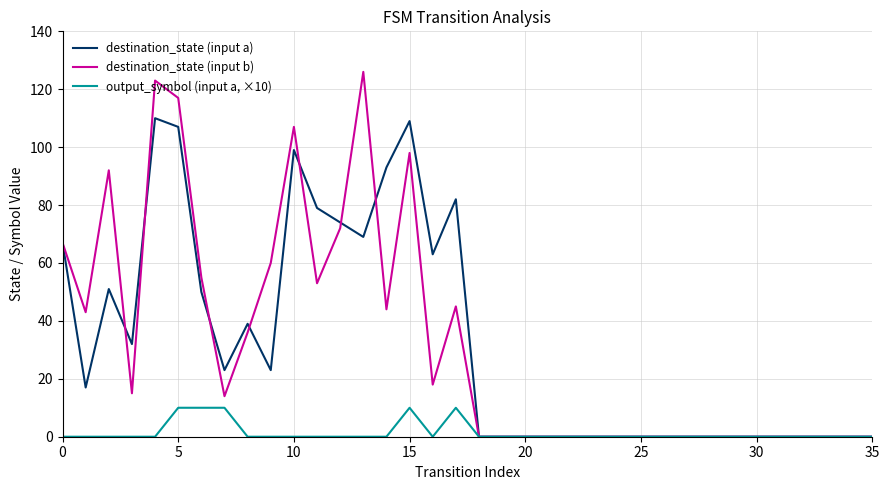

What is the highest value of the destination_state (input a) series?

110